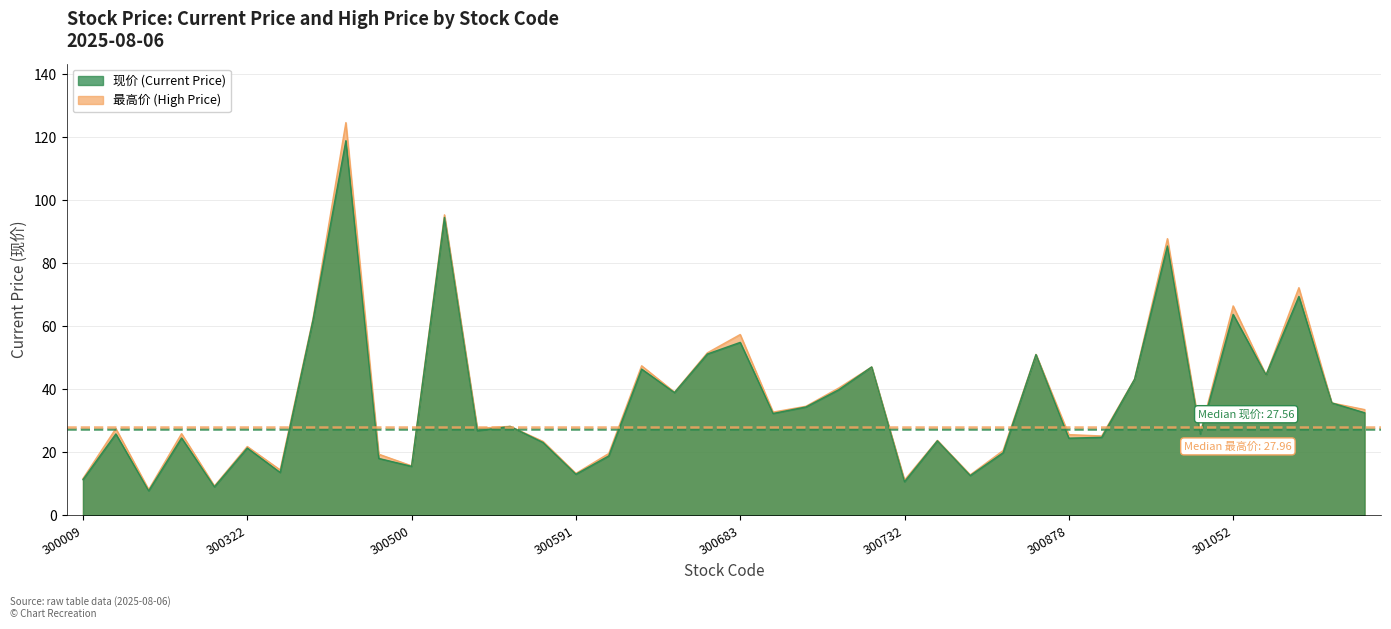

What are all the series names shown in the legend?

现价, 最高价